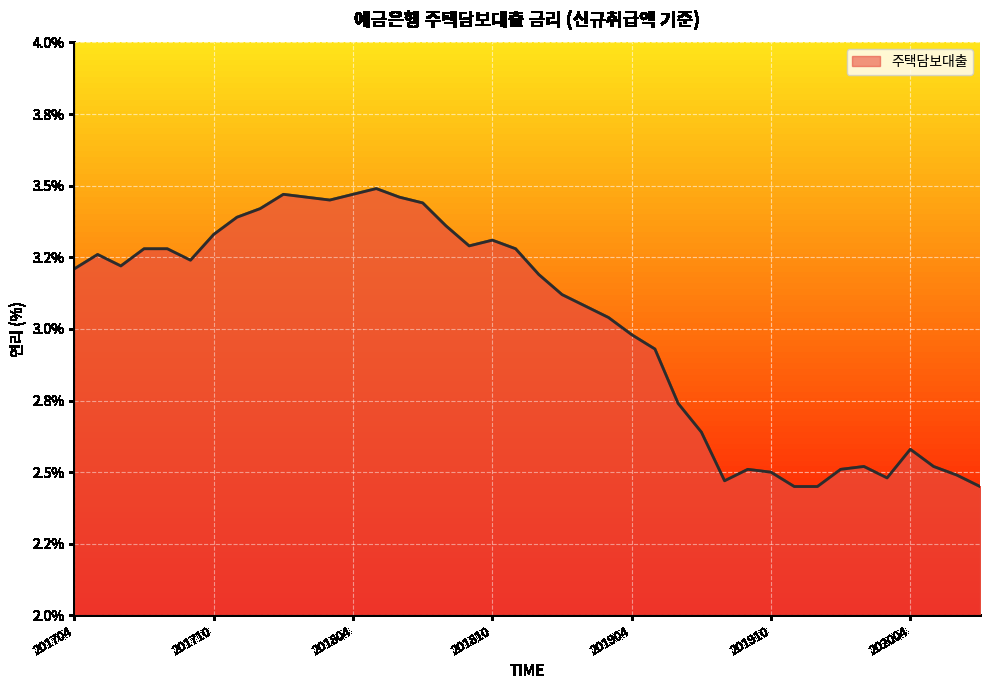

At which label does the data first exceed 3?

201704